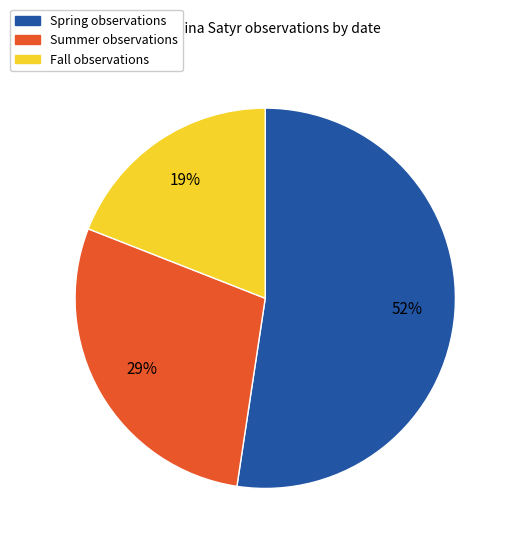

How many slices are in this pie chart?

3